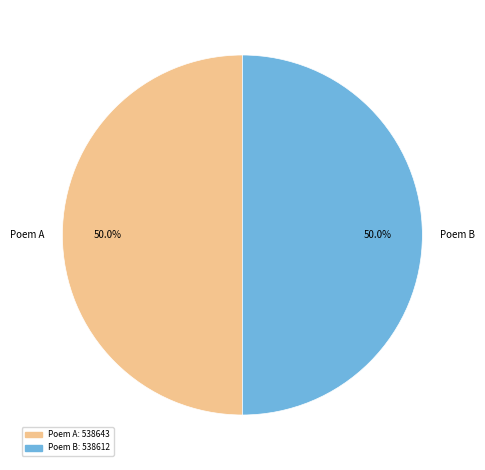

How many slices are in this pie chart?

2